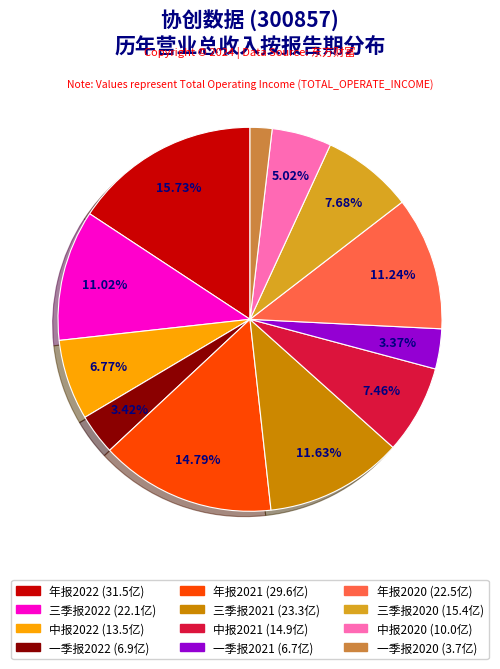

To the nearest percent, what is the difference between the largest and smallest slice percentages?

14%